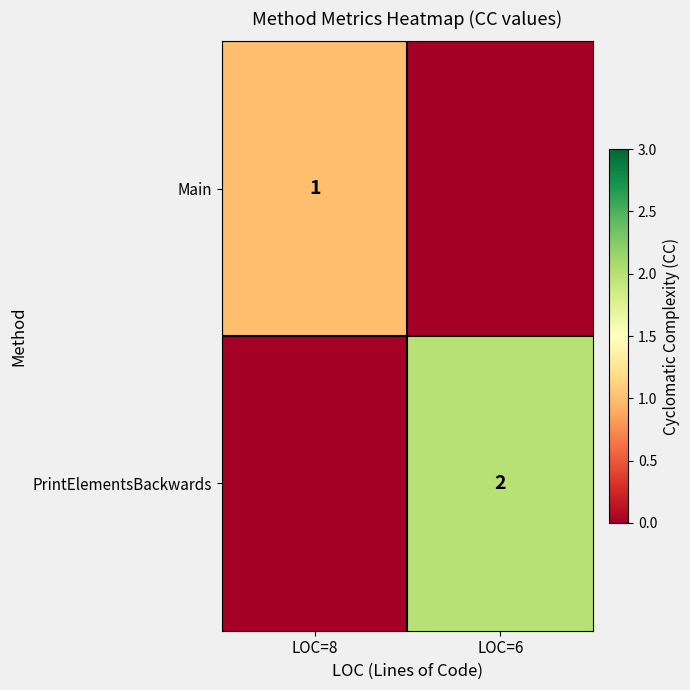

True or false: PrintElementsBackwards has a value of 1 at LOC=6.

False